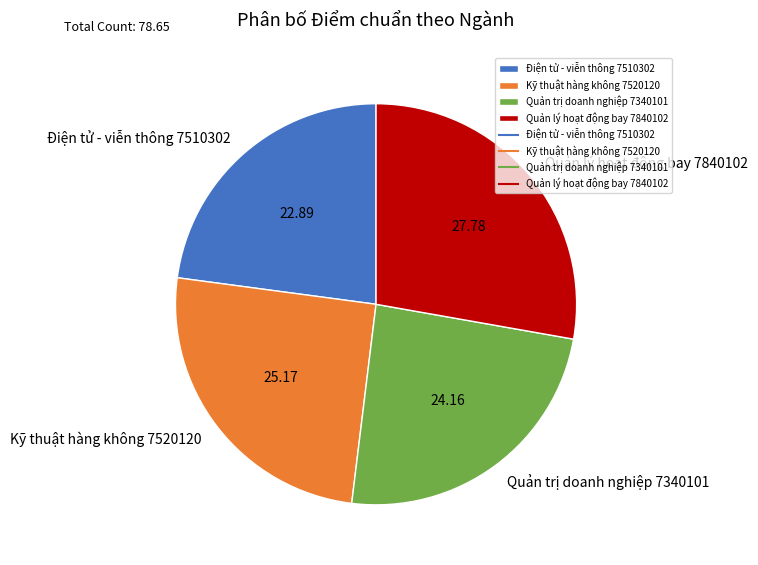

The Quản lý hoạt động bay 7840102 slice represents 22% of the pie. True or false?

False